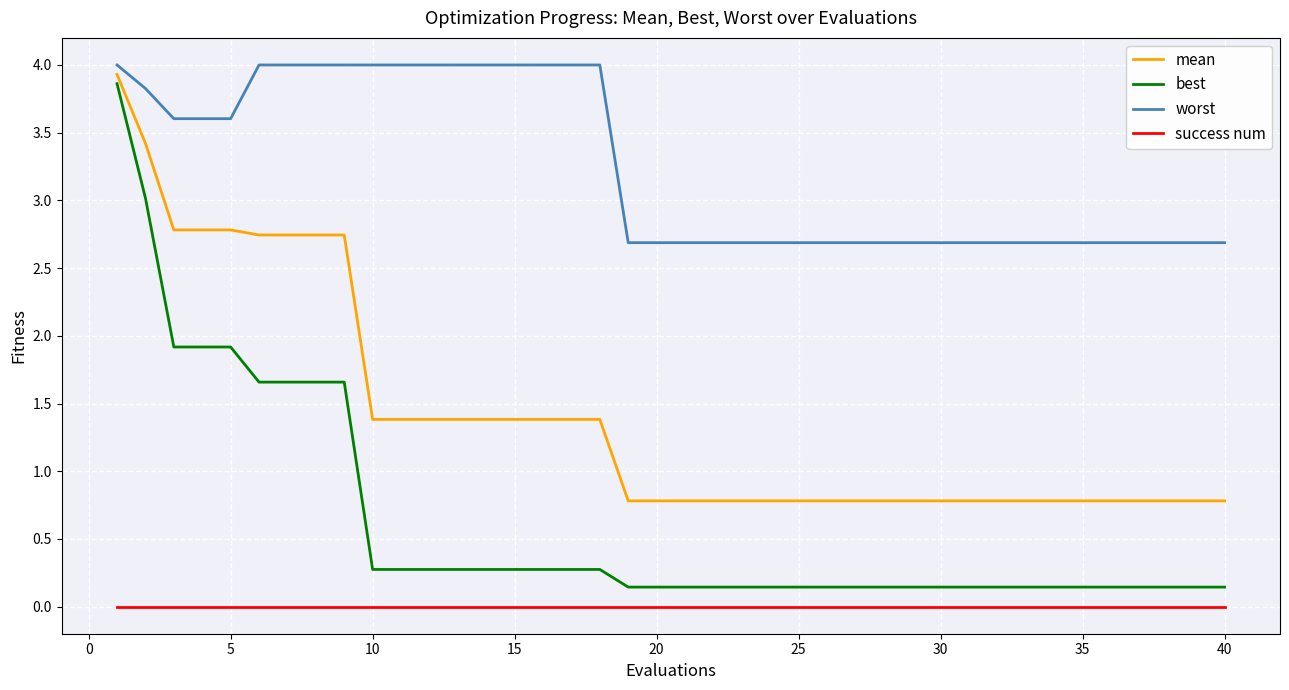

What is the greatest value displayed?

4.0